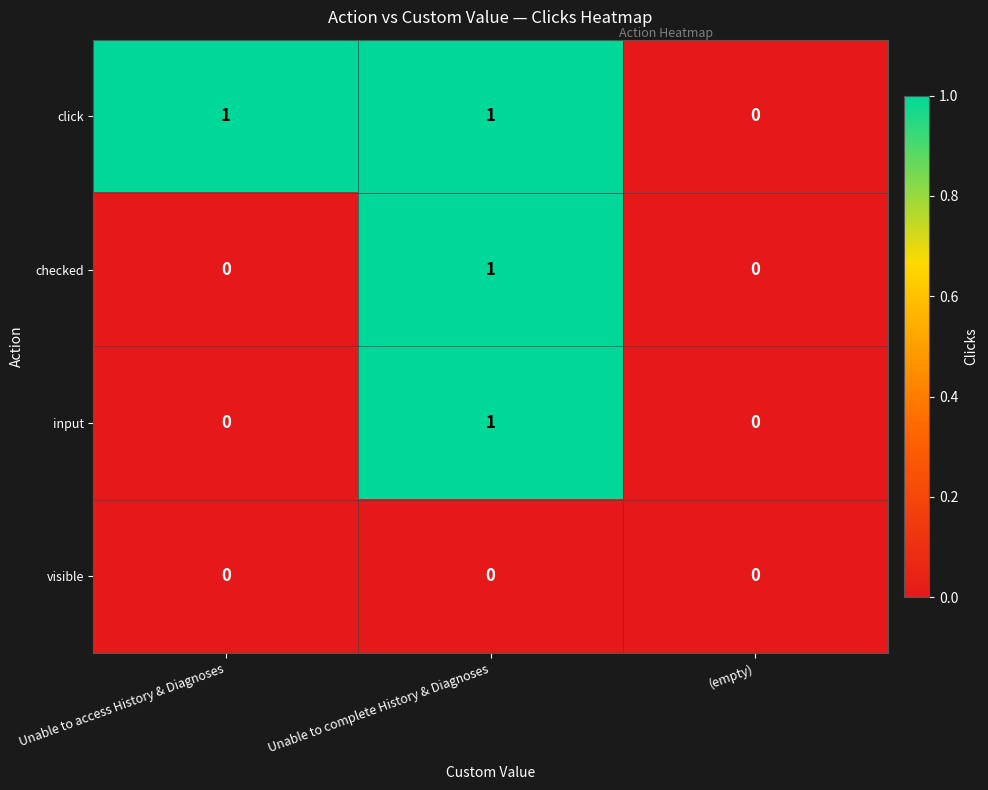

The value of click at Unable to access History & Diagnoses is 1. True or false?

True